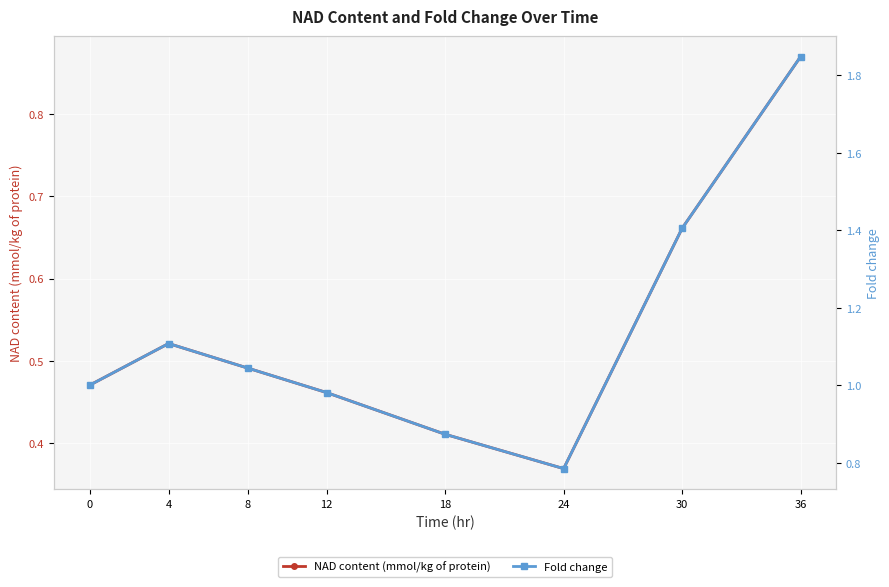

Is this an area chart (filled region under the line)?

No